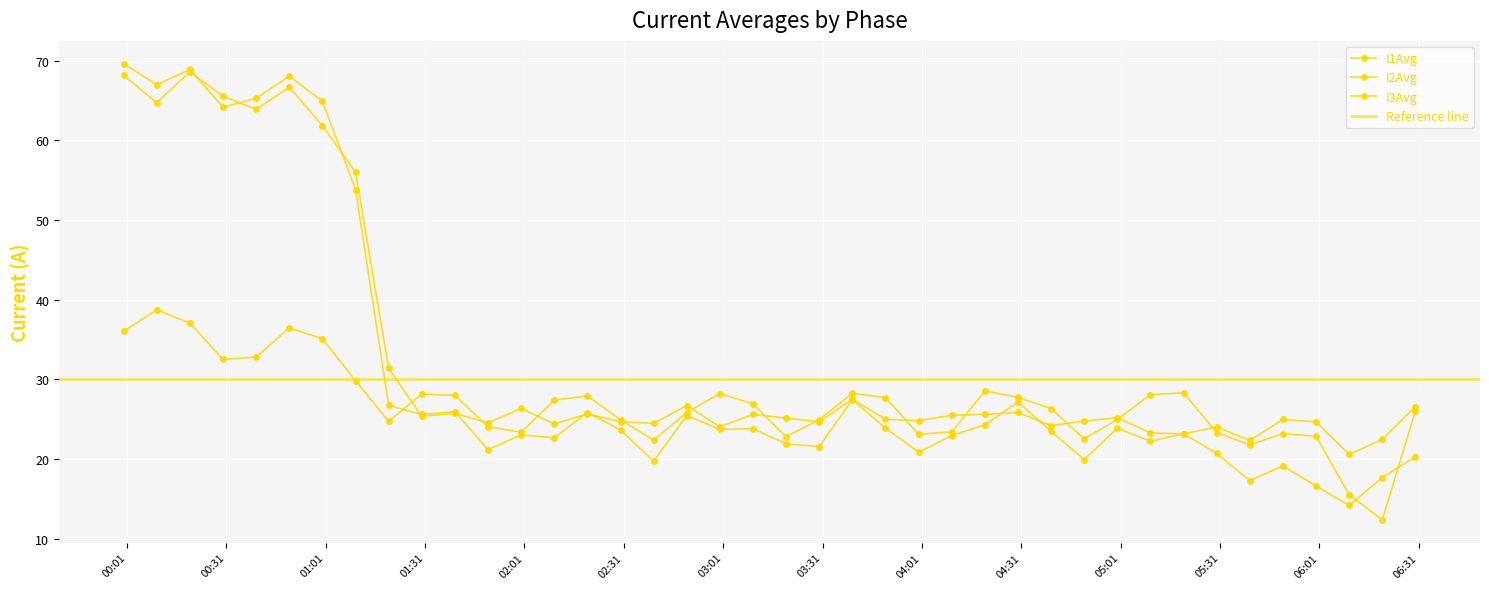

Rank the series by their average value, from lowest to highest.

I2Avg, I3Avg, I1Avg